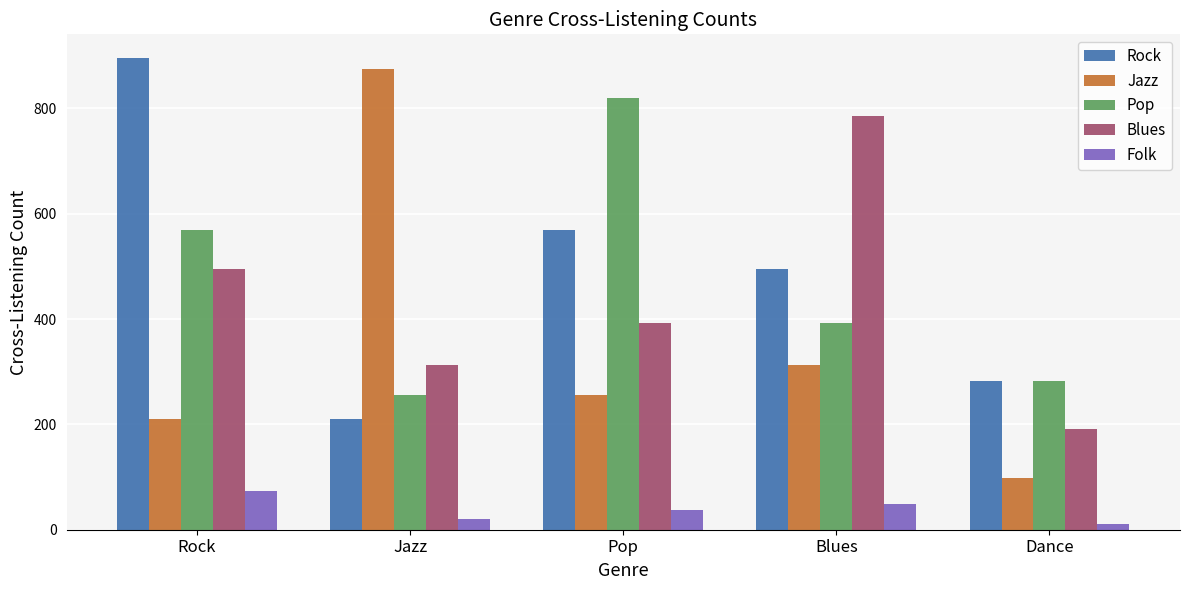

Reading left to right, extract all data points from this chart.

Rock: Rock=896	Jazz=210	Pop=569	Blues=495	Dance=282
Jazz: Rock=210	Jazz=875	Pop=255	Blues=312	Dance=99
Pop: Rock=569	Jazz=255	Pop=819	Blues=392	Dance=283
Blues: Rock=495	Jazz=312	Pop=392	Blues=785	Dance=192
Folk: Rock=74	Jazz=21	Pop=38	Blues=49	Dance=10